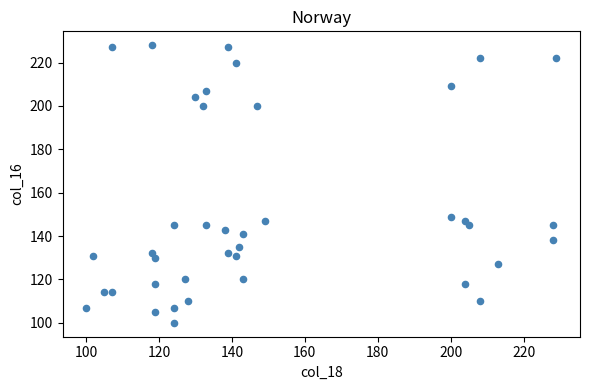

What Y value in the scatter plot is closest to 164?

149